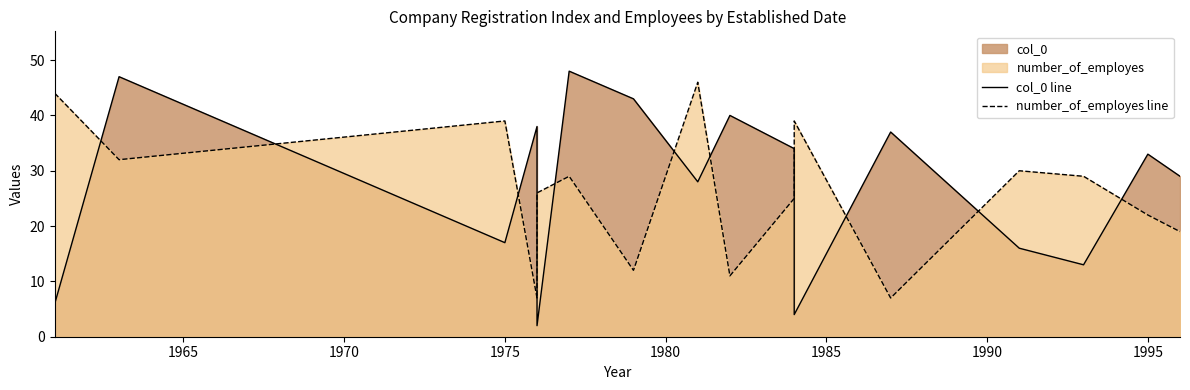

What is the difference between the second highest and minimum values in the col_0 line series?

45